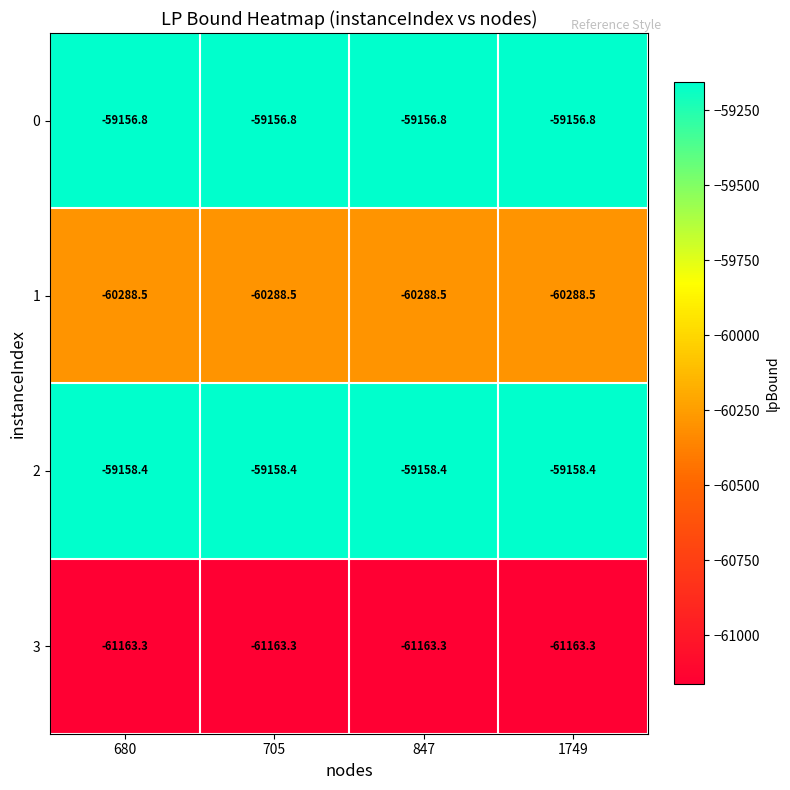

What is the maximum value shown in the chart?

-59156.8